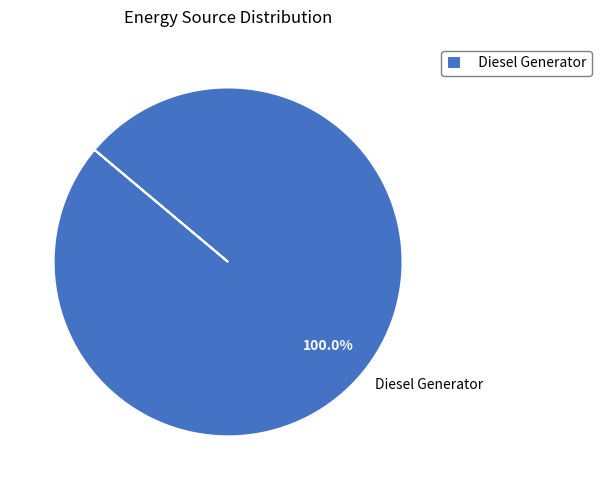

Is there any slice that represents more than half of the pie?

Yes